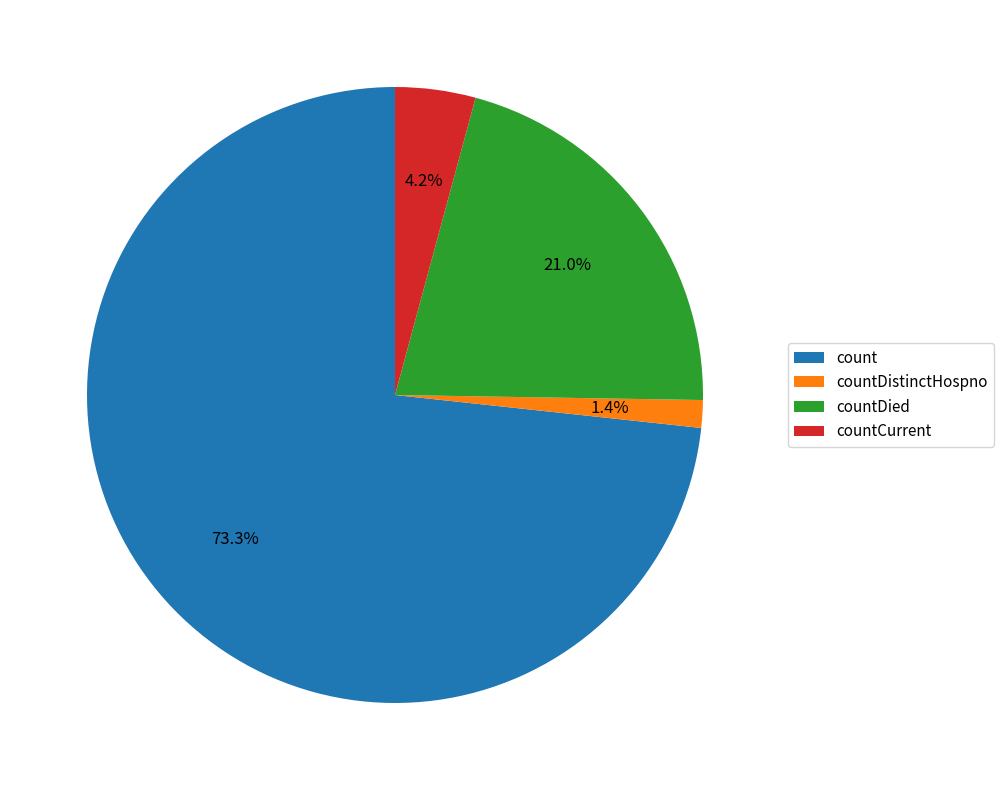

What is the ratio of the value at countCurrent to the value at countDied?

0.2